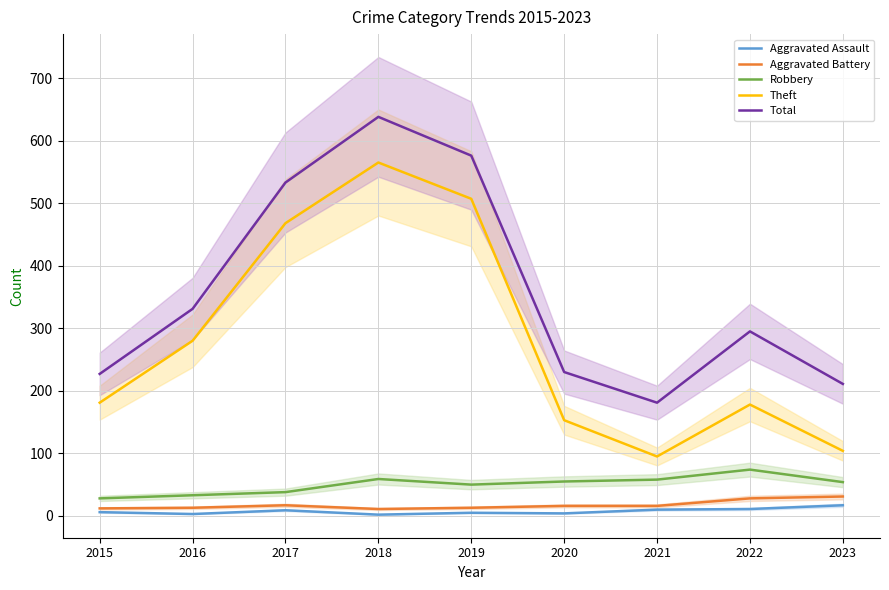

Reading left to right, extract all data points from this chart.

Aggravated Assault: 2015=6	2016=3	2017=9	2018=2	2019=5	2020=4	2021=10	2022=11	2023=17
Aggravated Battery: 2015=12	2016=13	2017=17	2018=11	2019=13	2020=16	2021=16	2022=28	2023=31
Robbery: 2015=28	2016=33	2017=38	2018=59	2019=50	2020=55	2021=58	2022=74	2023=54
Theft: 2015=181	2016=280	2017=468	2018=565	2019=507	2020=153	2021=95	2022=178	2023=104
Total: 2015=227	2016=331	2017=533	2018=638	2019=576	2020=230	2021=181	2022=295	2023=211